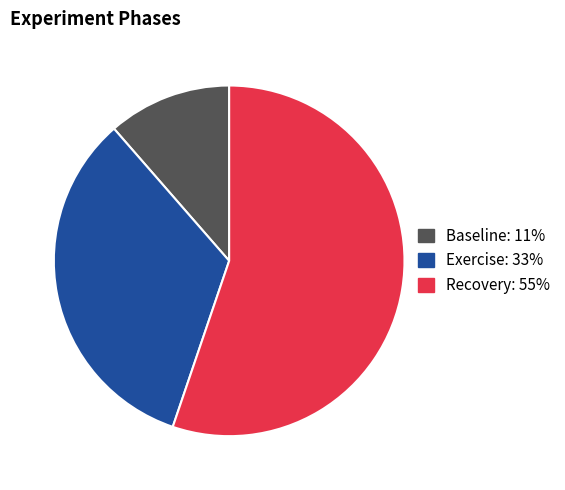

How many segments does this pie chart have?

3